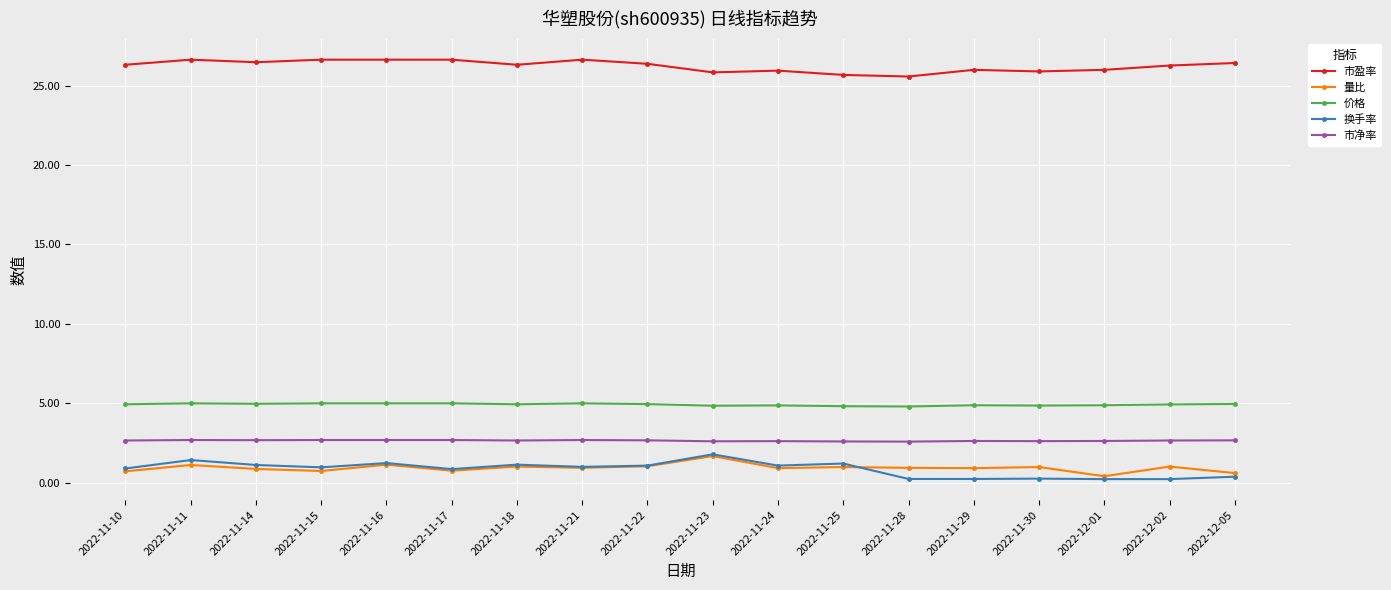

What position from the left is 2022-11-22?

9